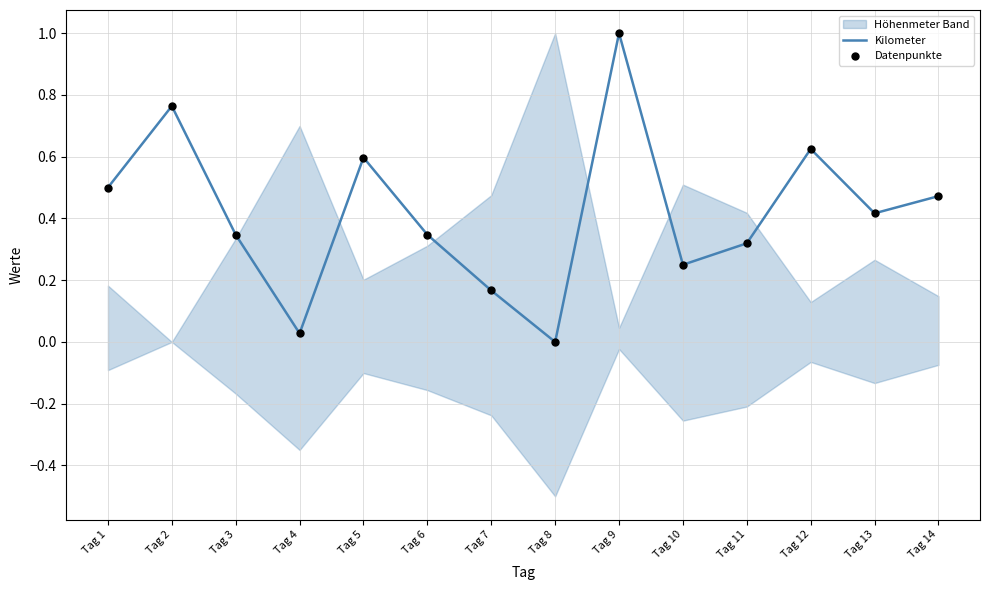

Which series contains the highest Y value?

Kilometer